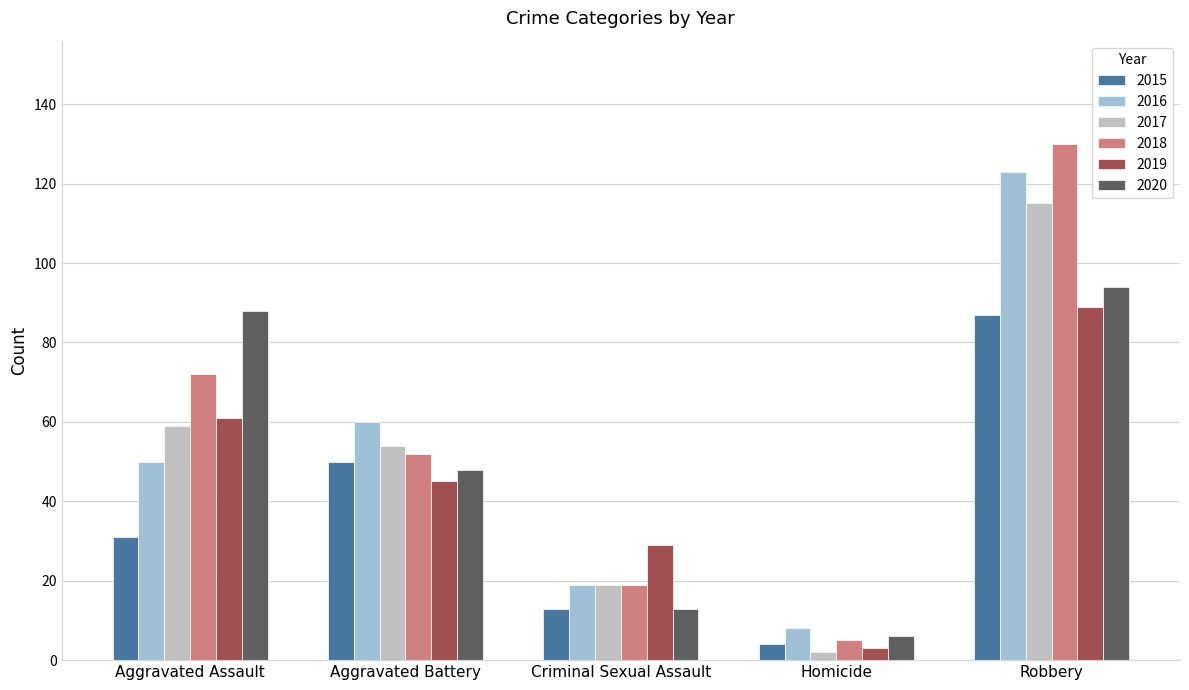

Reading left to right, extract all data points from this chart.

2015: Aggravated Assault=31	Aggravated Battery=50	Criminal Sexual Assault=13	Homicide=4	Robbery=87
2016: Aggravated Assault=50	Aggravated Battery=60	Criminal Sexual Assault=19	Homicide=8	Robbery=123
2017: Aggravated Assault=59	Aggravated Battery=54	Criminal Sexual Assault=19	Homicide=2	Robbery=115
2018: Aggravated Assault=72	Aggravated Battery=52	Criminal Sexual Assault=19	Homicide=5	Robbery=130
2019: Aggravated Assault=61	Aggravated Battery=45	Criminal Sexual Assault=29	Homicide=3	Robbery=89
2020: Aggravated Assault=88	Aggravated Battery=48	Criminal Sexual Assault=13	Homicide=6	Robbery=94